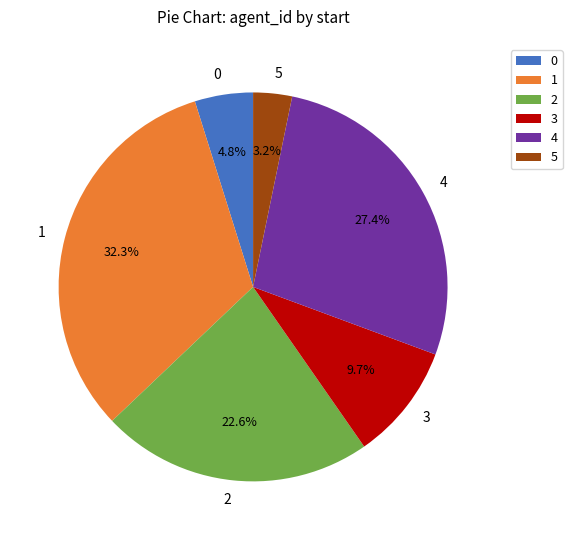

Is there a majority slice in this chart?

No